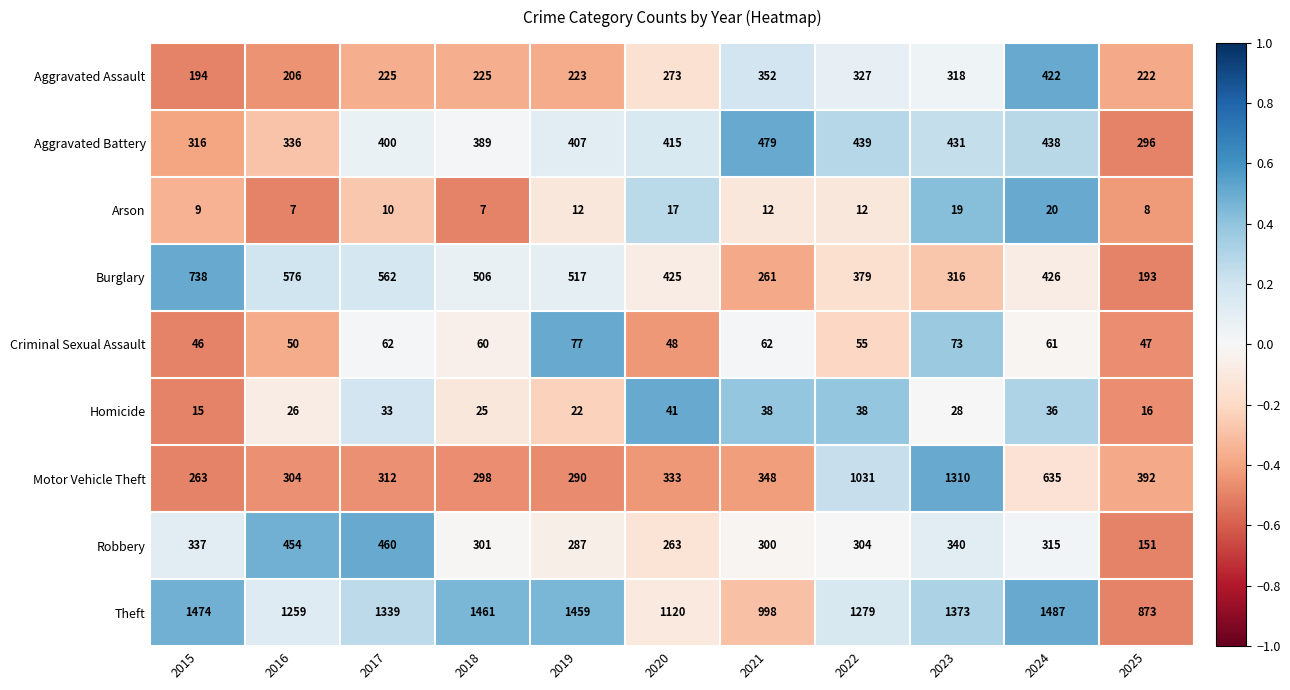

At which category does the chart reach its peak across all series?

2024